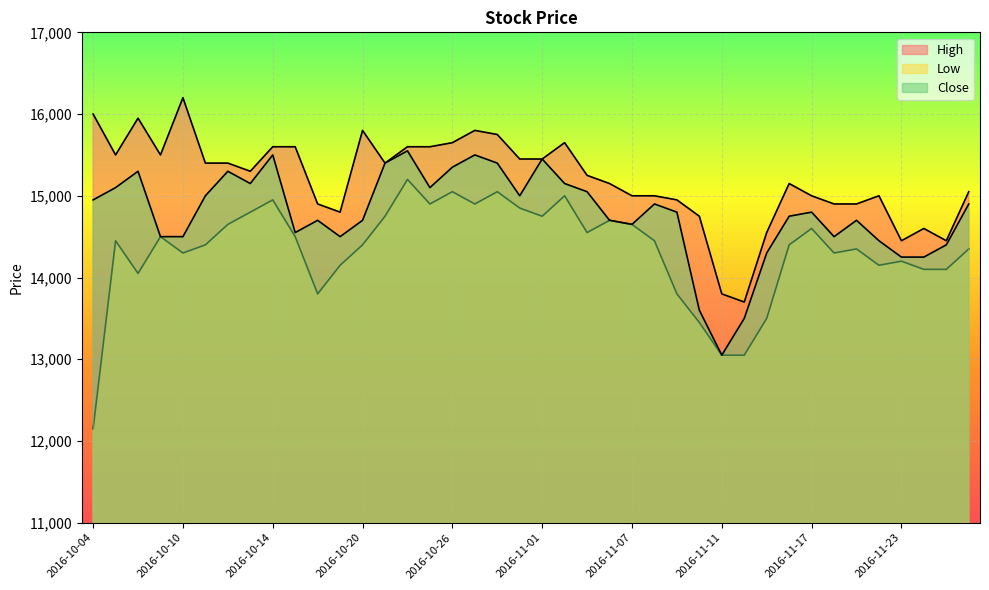

How many lines are shown in the chart?

3